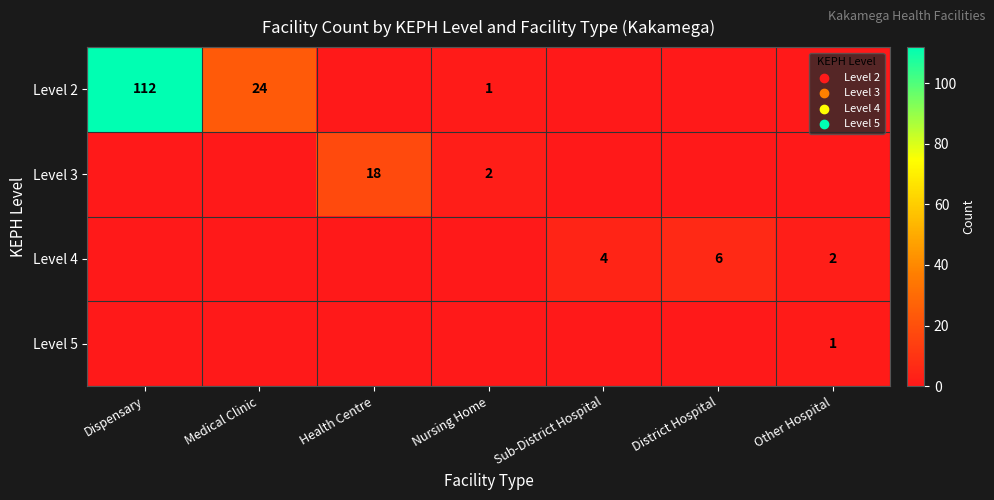

Which label corresponds to the largest value in the chart?

Dispensary